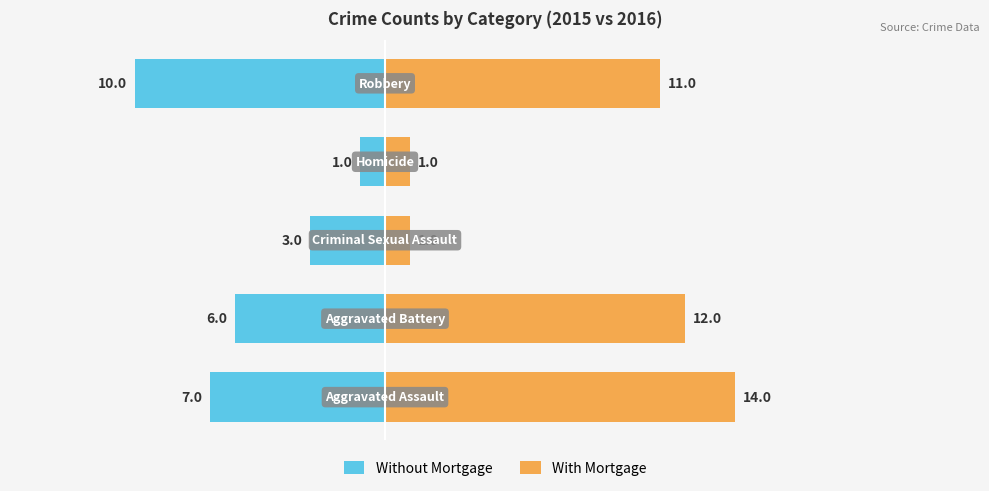

How many distinct data groups are displayed?

2